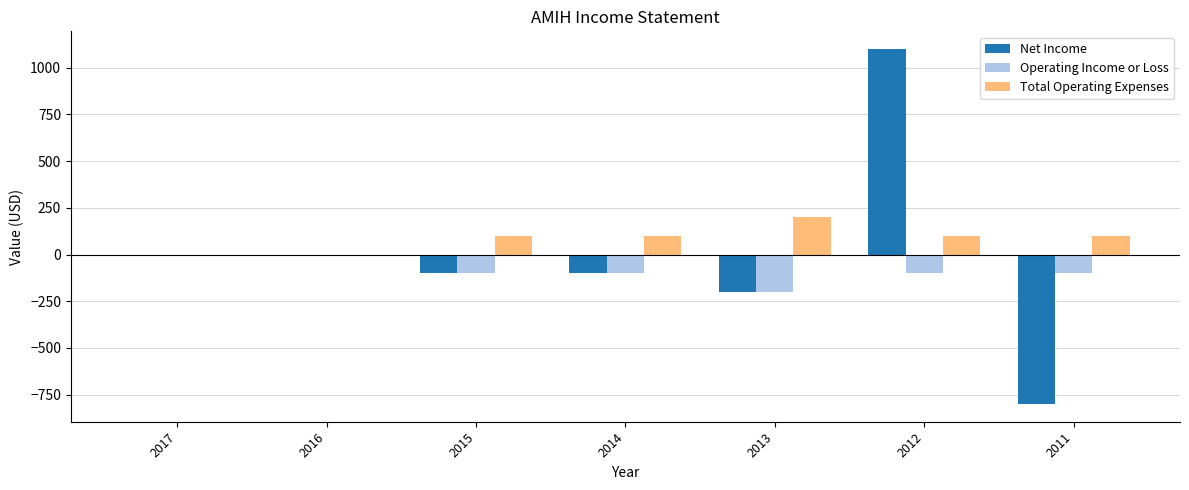

Are the bars horizontal?

No